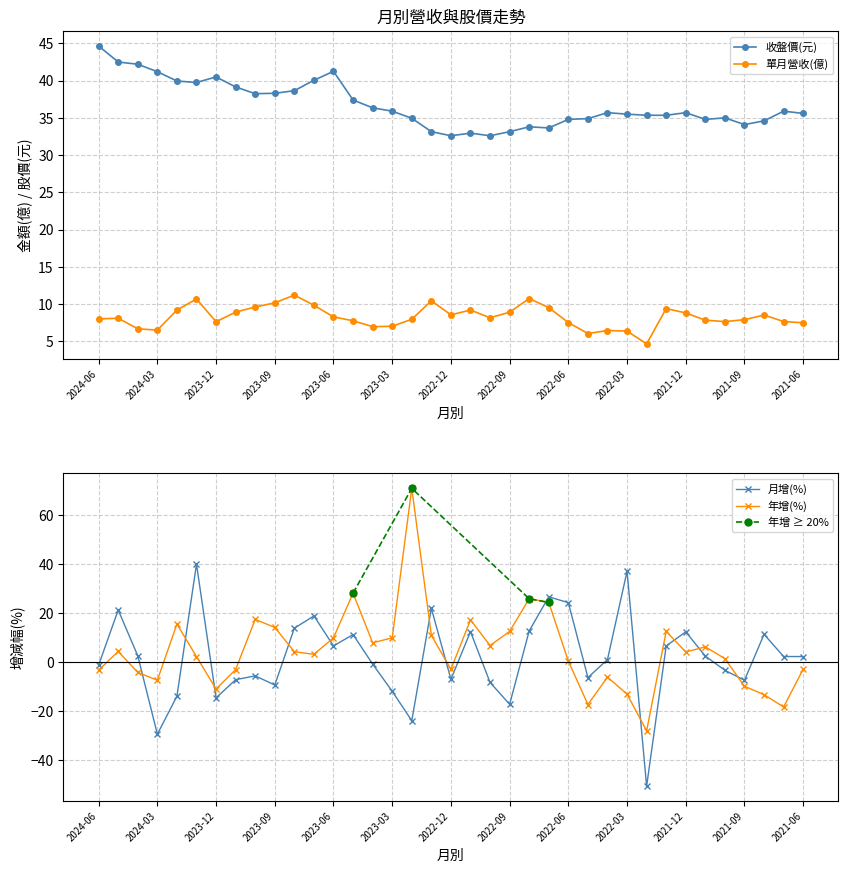

Is it true that 收盤價 equals 38.2 at 2023-10?

True